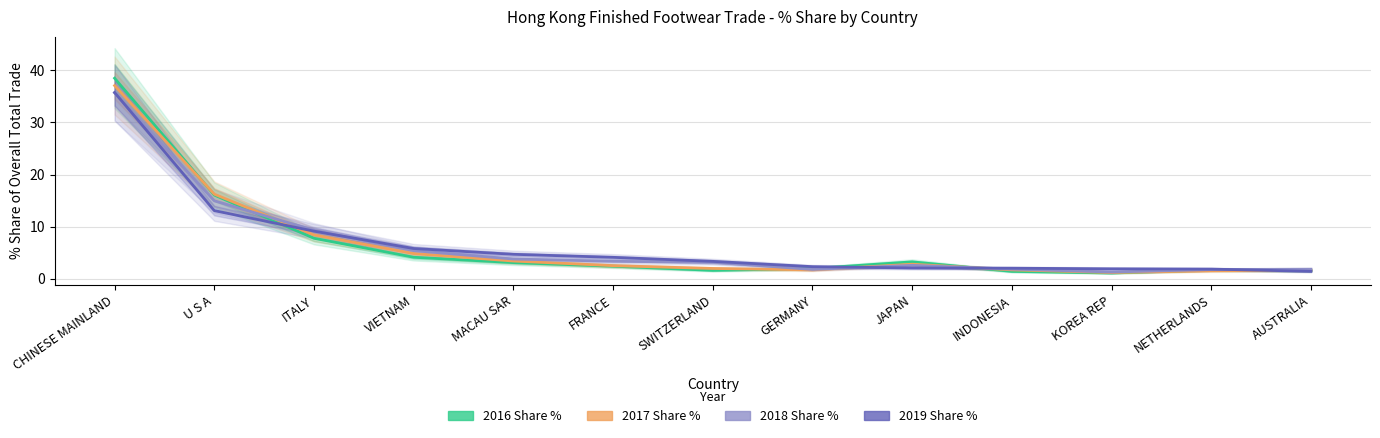

At which label does 2019 Share % first exceed 3?

CHINESE MAINLAND